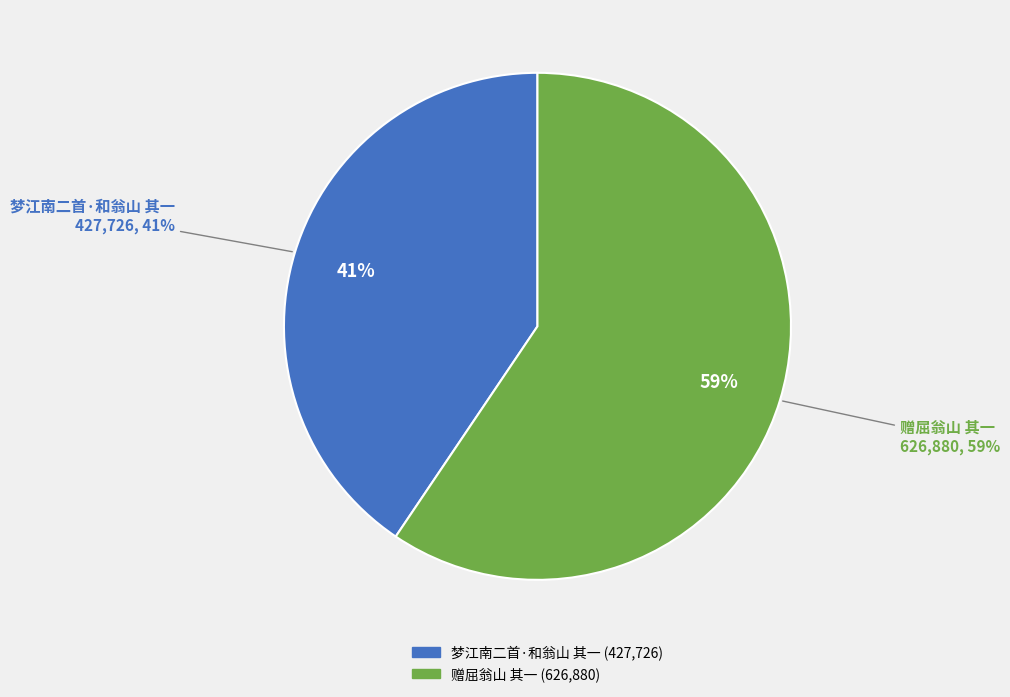

Approximately how many times larger is the value at 赠屈翁山 其一 compared to 梦江南二首·和翁山 其一?

1.5